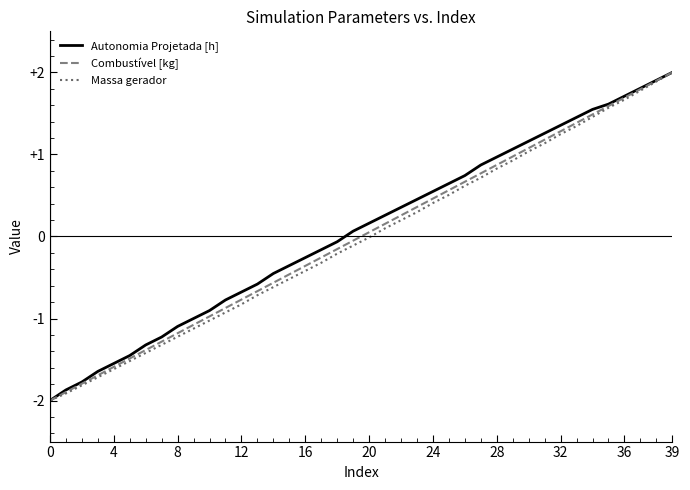

What is the lowest value of the Massa gerador series?

-2.0